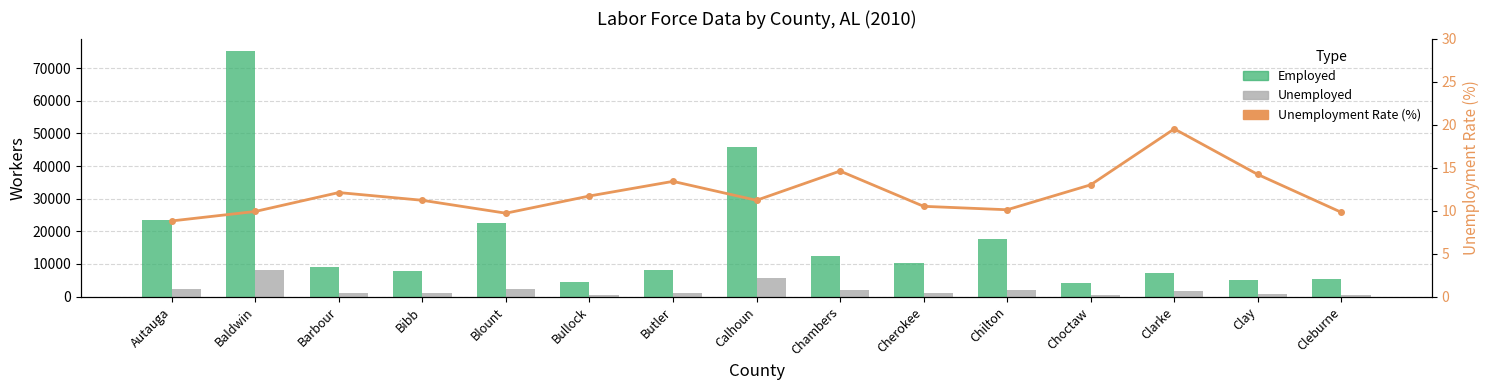

List the labels in order of Unemployment Rate (%) value, smallest first.

Autauga, Blount, Cleburne, Baldwin, Chilton, Cherokee, Bibb, Calhoun, Bullock, Barbour, Choctaw, Butler, Clay, Chambers, Clarke